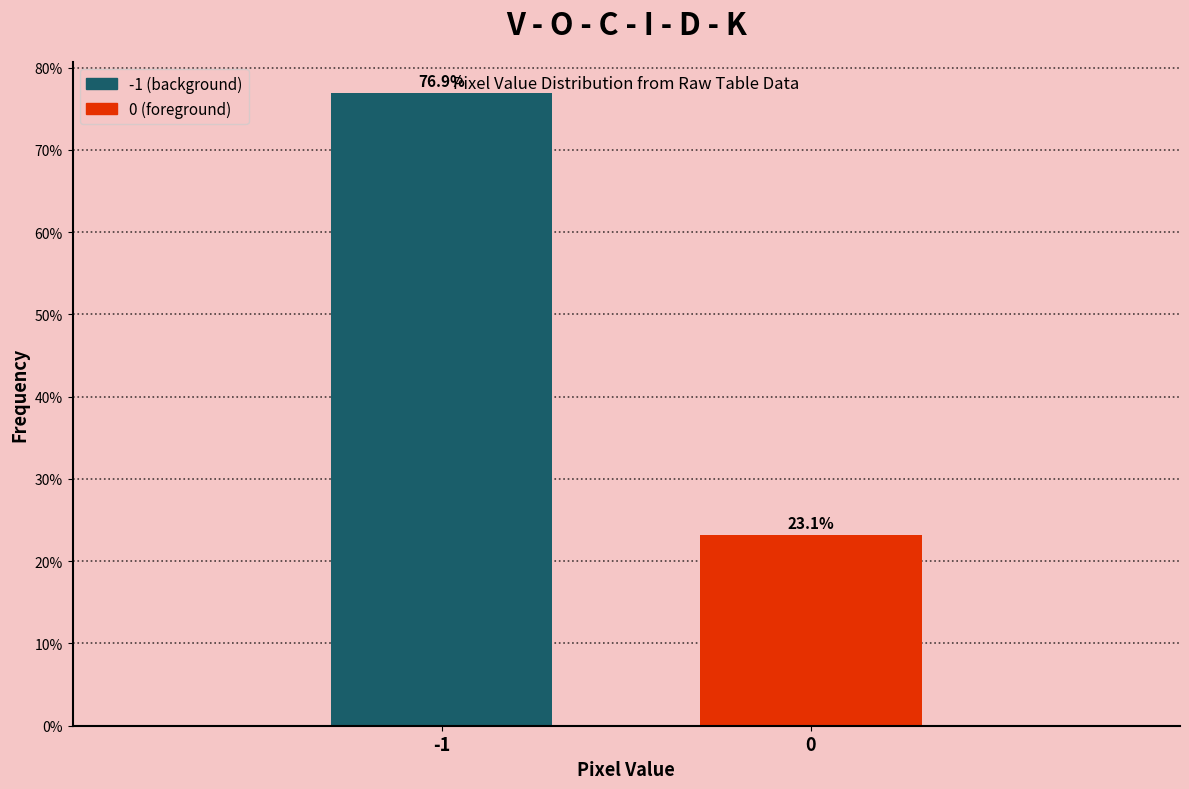

Reading left to right, what are all the values shown in this chart?

76.9	23.1